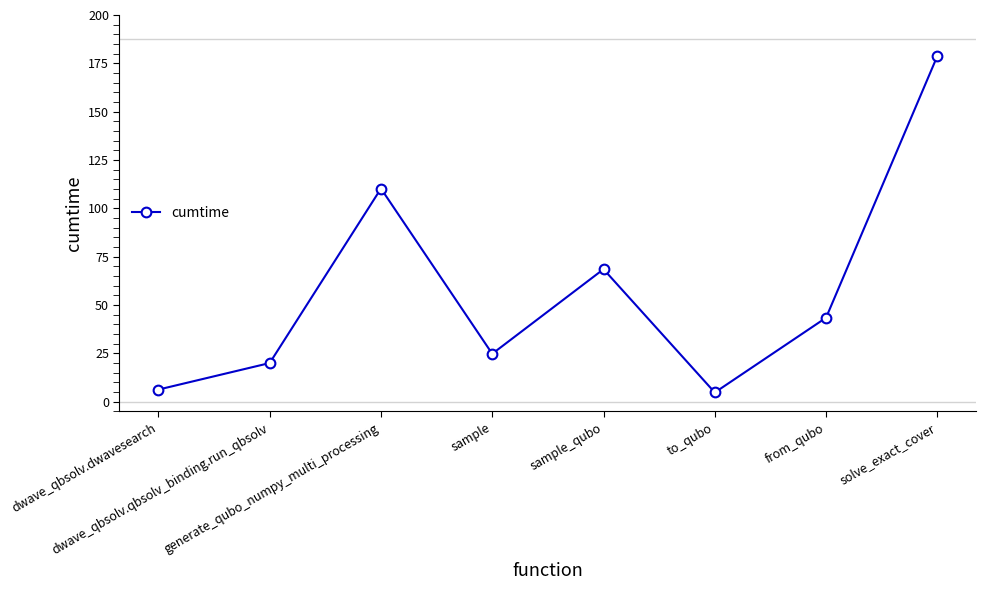

Reading left to right, list all the values displayed in this chart.

dwave_qbsolv.dwavesearch=6.3	dwave_qbsolv.qbsolv_binding.run_qbsolv=20.0	generate_qubo_numpy_multi_processing=110.2	sample=24.8	sample_qubo=68.5	to_qubo=4.8	from_qubo=43.4	solve_exact_cover=178.8